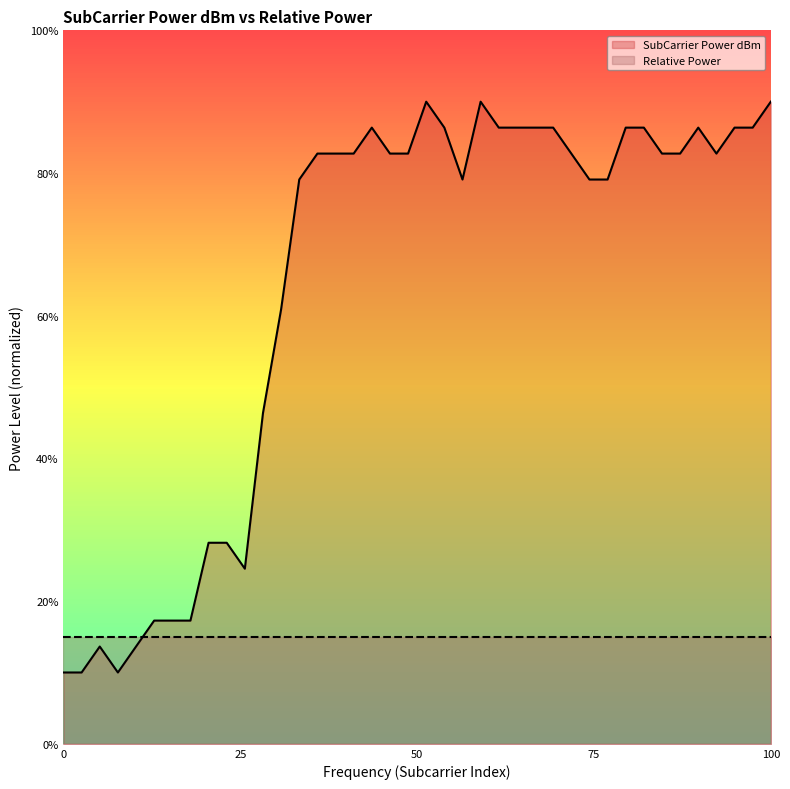

Does the chart have visible grid lines?

No